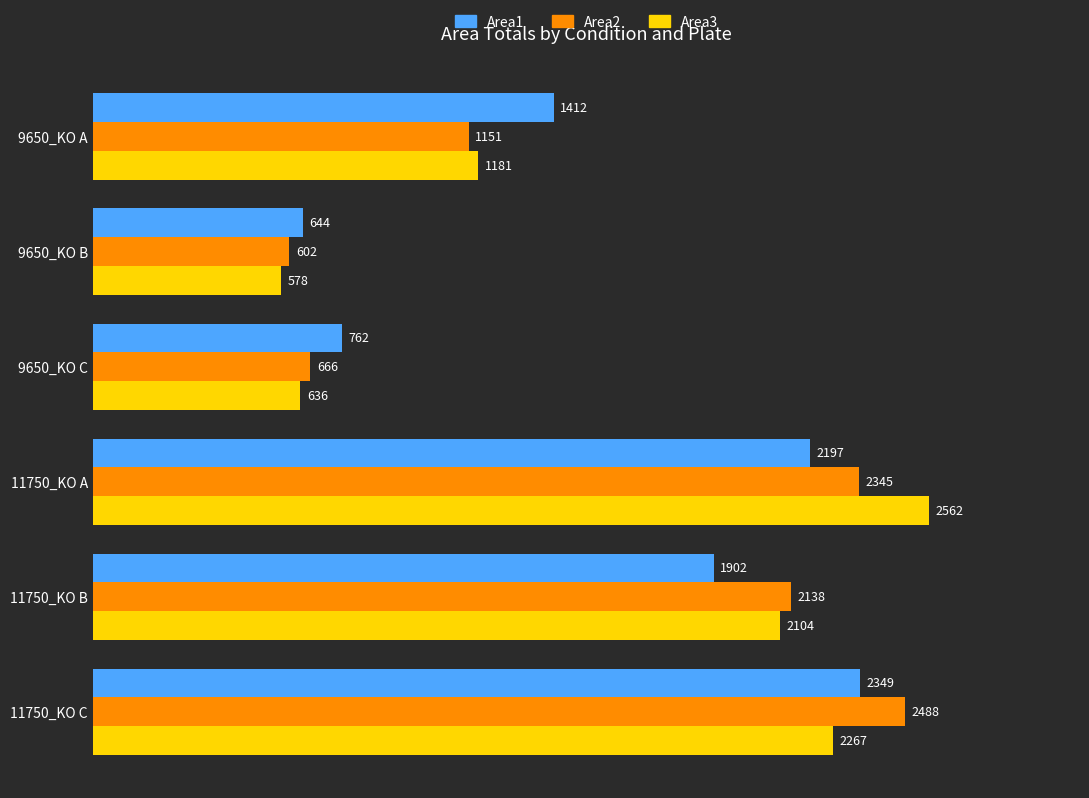

What is the sum of all Area3 values?

9328